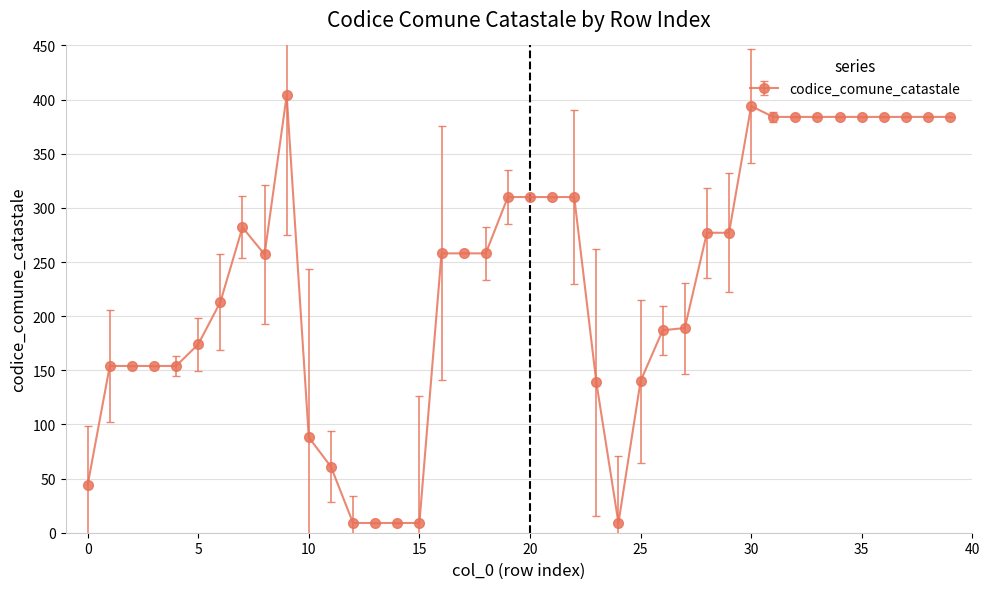

What is the value of the 27th point from the left?

187